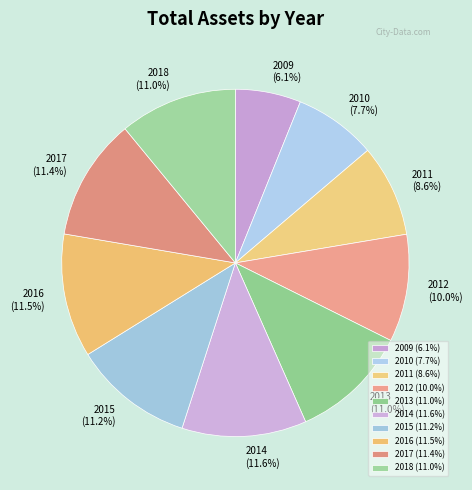

Combined, do 2009 and 2015 account for over 50%?

No